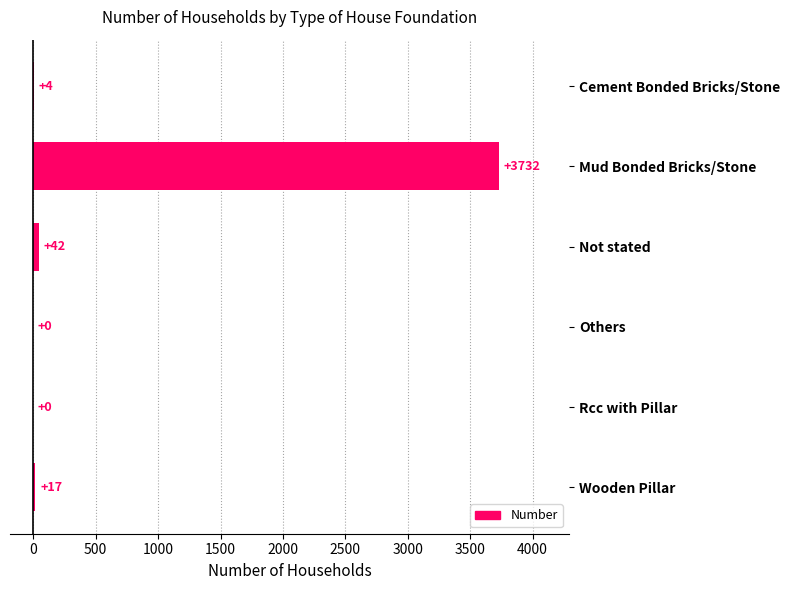

Reading top to bottom, list all the values displayed in this chart.

Cement Bonded Bricks/Stone=4	Mud Bonded Bricks/Stone=3732	Not stated=42	Others=0	Rcc with Pillar=0	Wooden Pillar=17